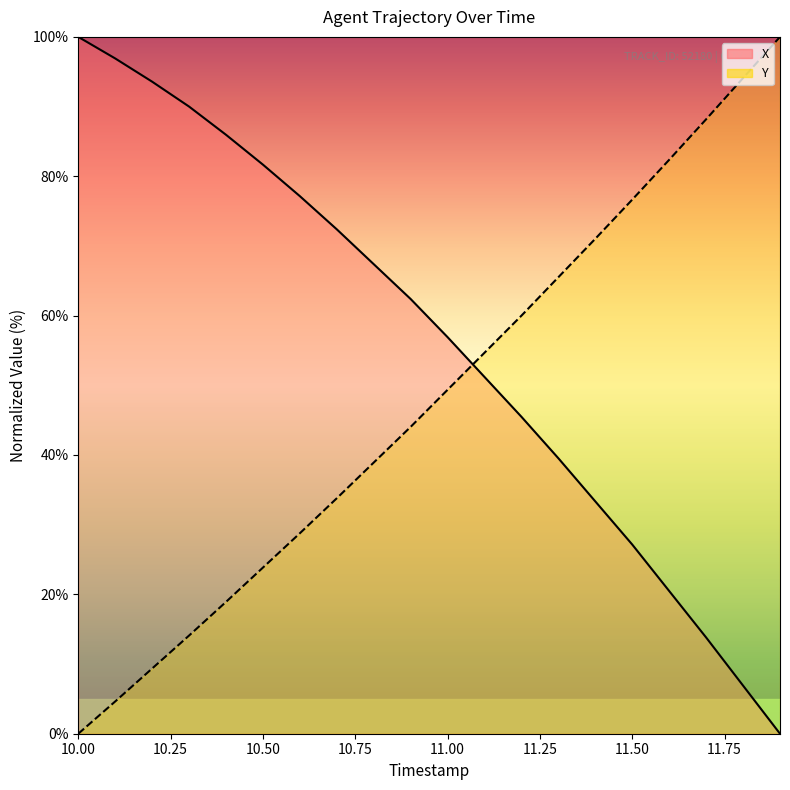

True or false: X and Y intersect in this chart.

True